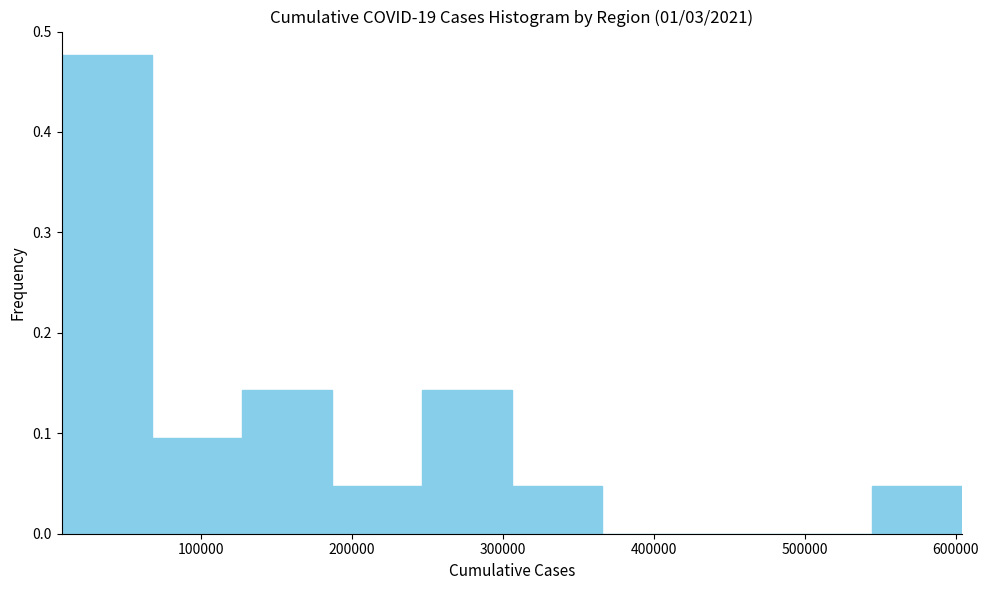

Over which range of the x-axis is the bar tallest?

10000 to 70000